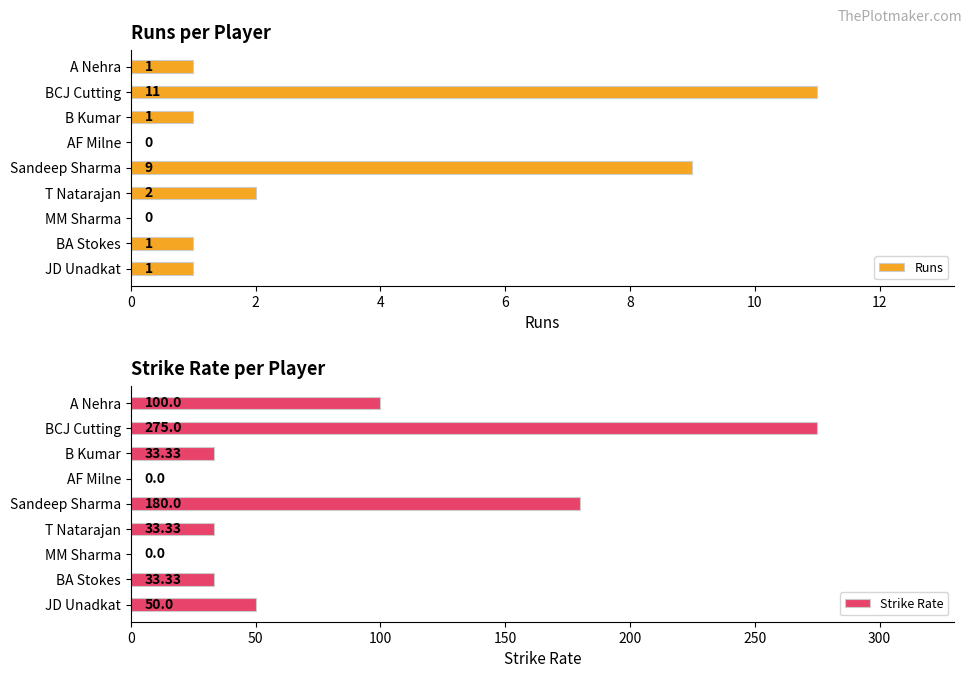

Where is Runs nearest to the value 5?

T Natarajan